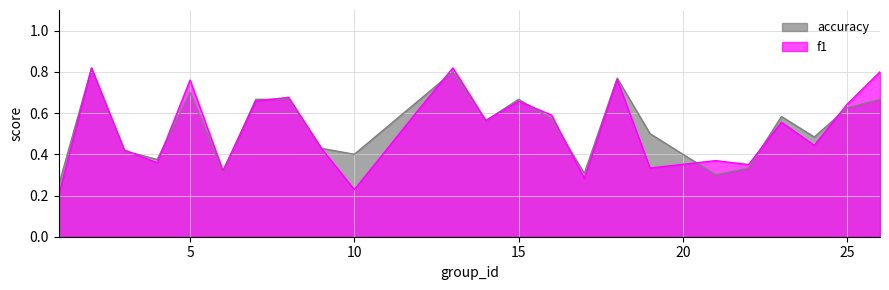

List the series in order of their overall mean, lowest first.

f1, accuracy